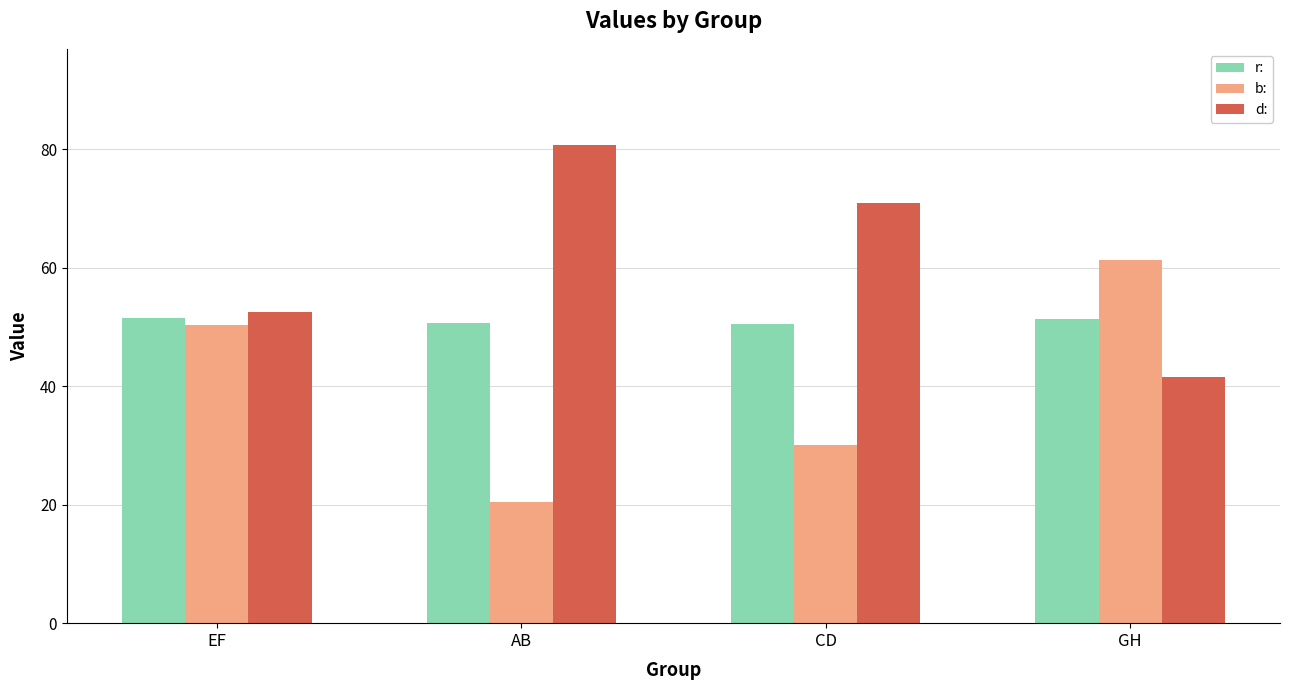

How many values in the d: series exceed 70?

2